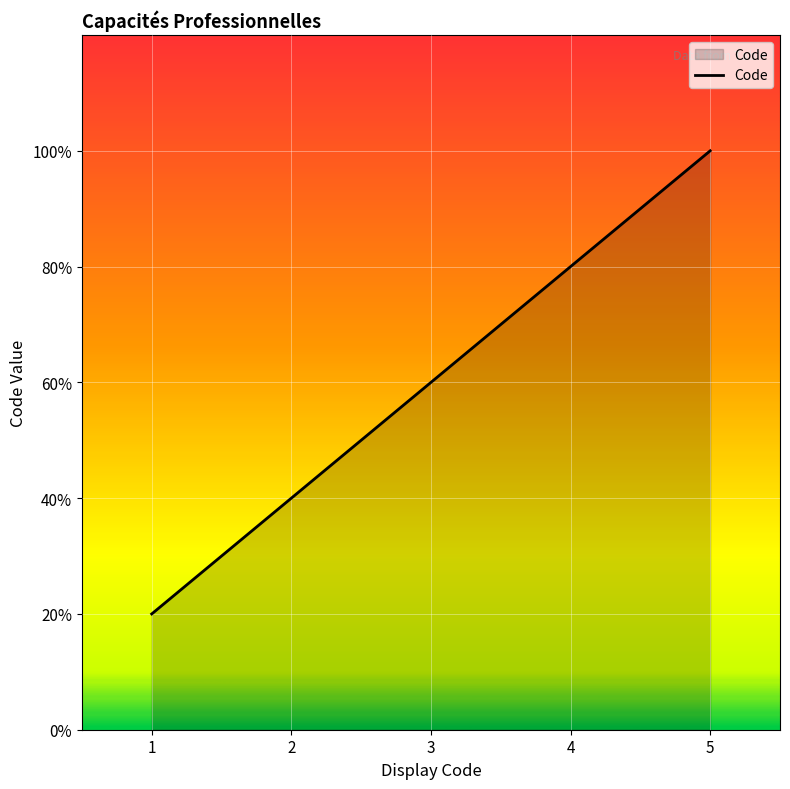

Does the chart display data point markers on the line(s)?

No